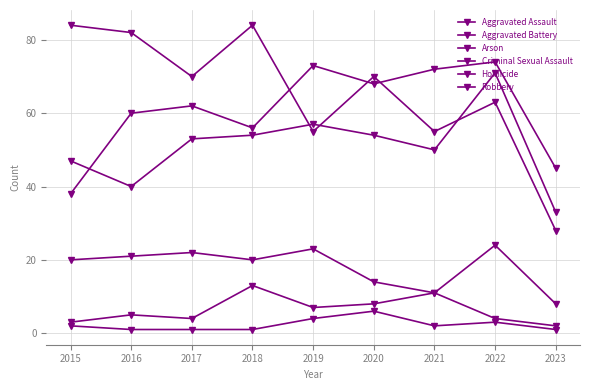

How many lines are shown in the chart?

6